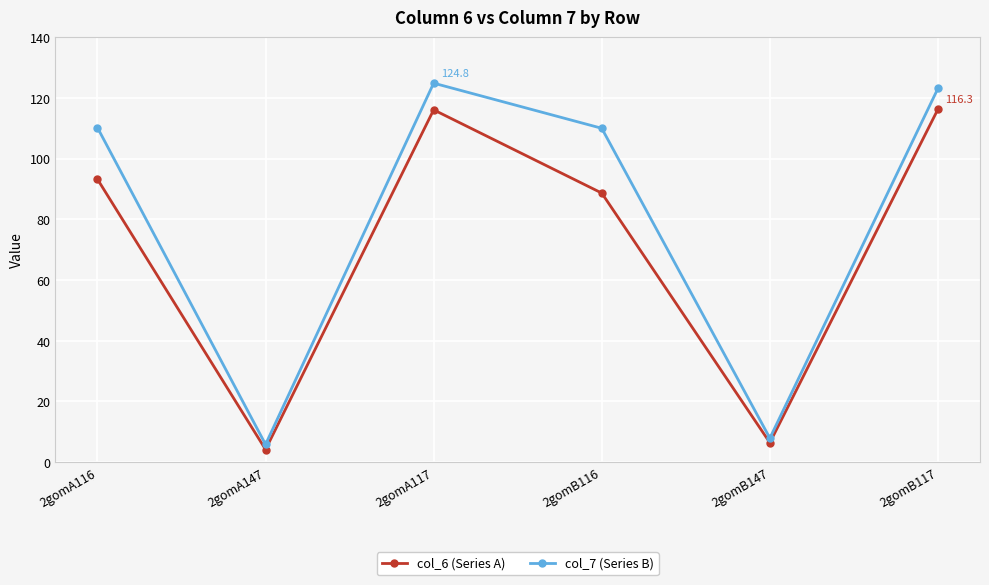

What is the label of the 3rd point from the right?

2gomB116